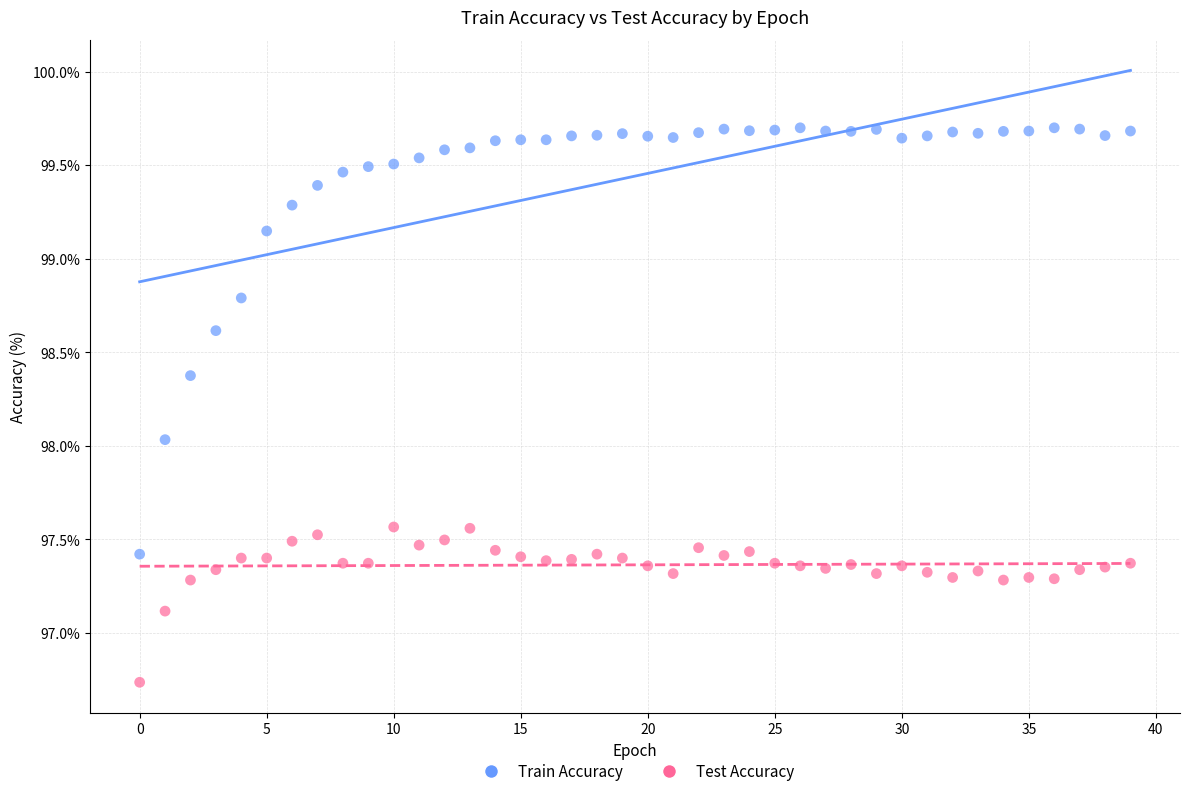

Which series contains the highest Y value?

Train Accuracy